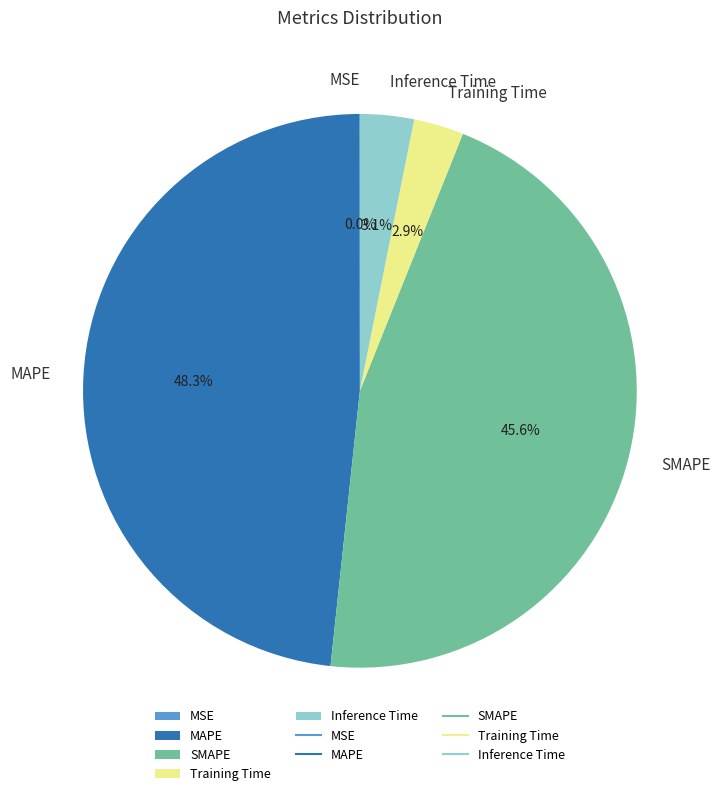

Does any single category account for the majority?

No